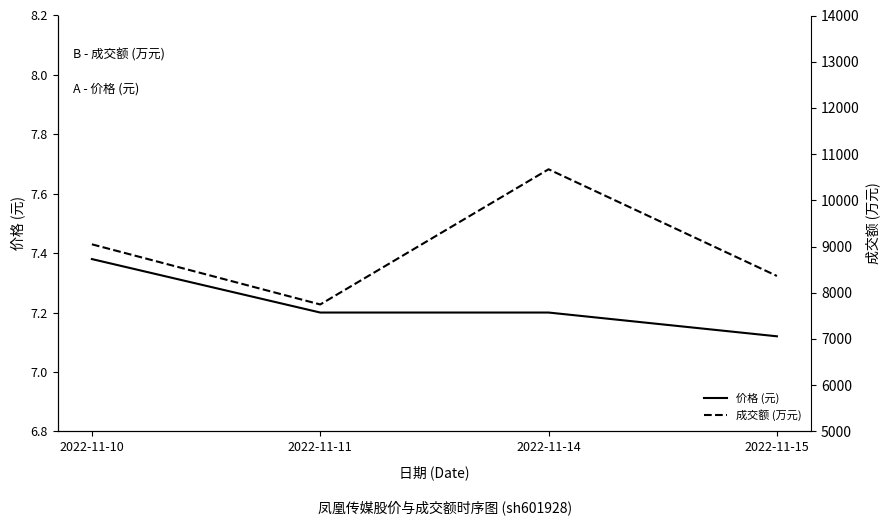

How many lines are shown in the chart?

2